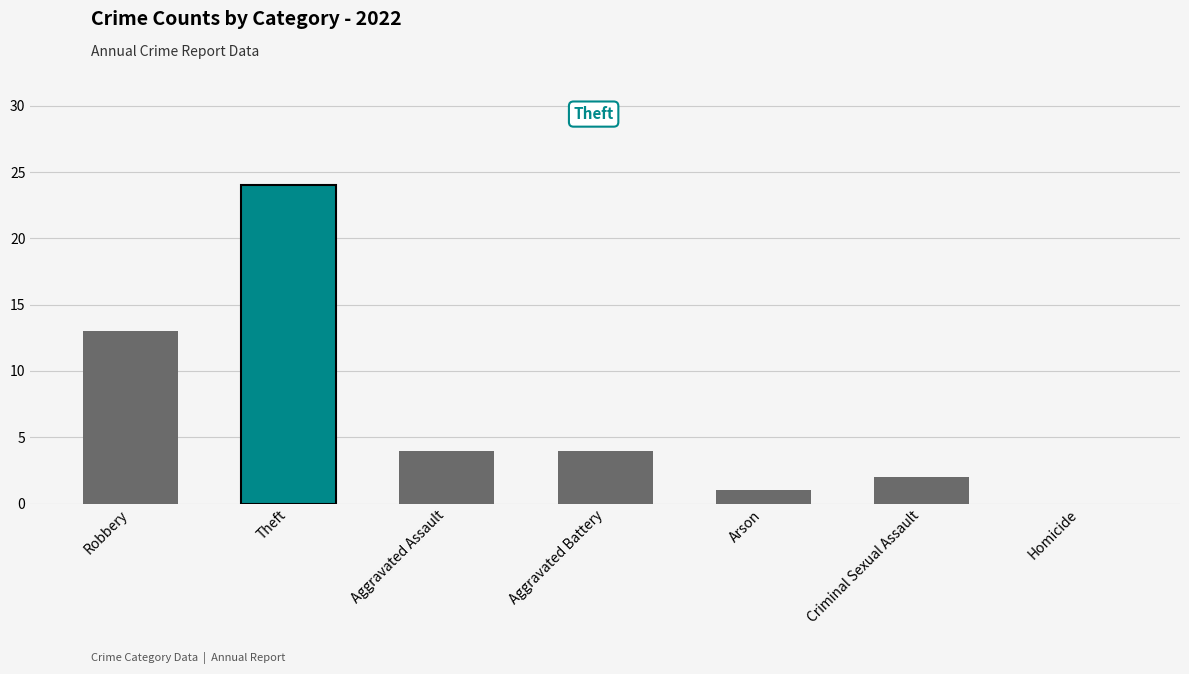

At which label is the value closest to 12?

Robbery